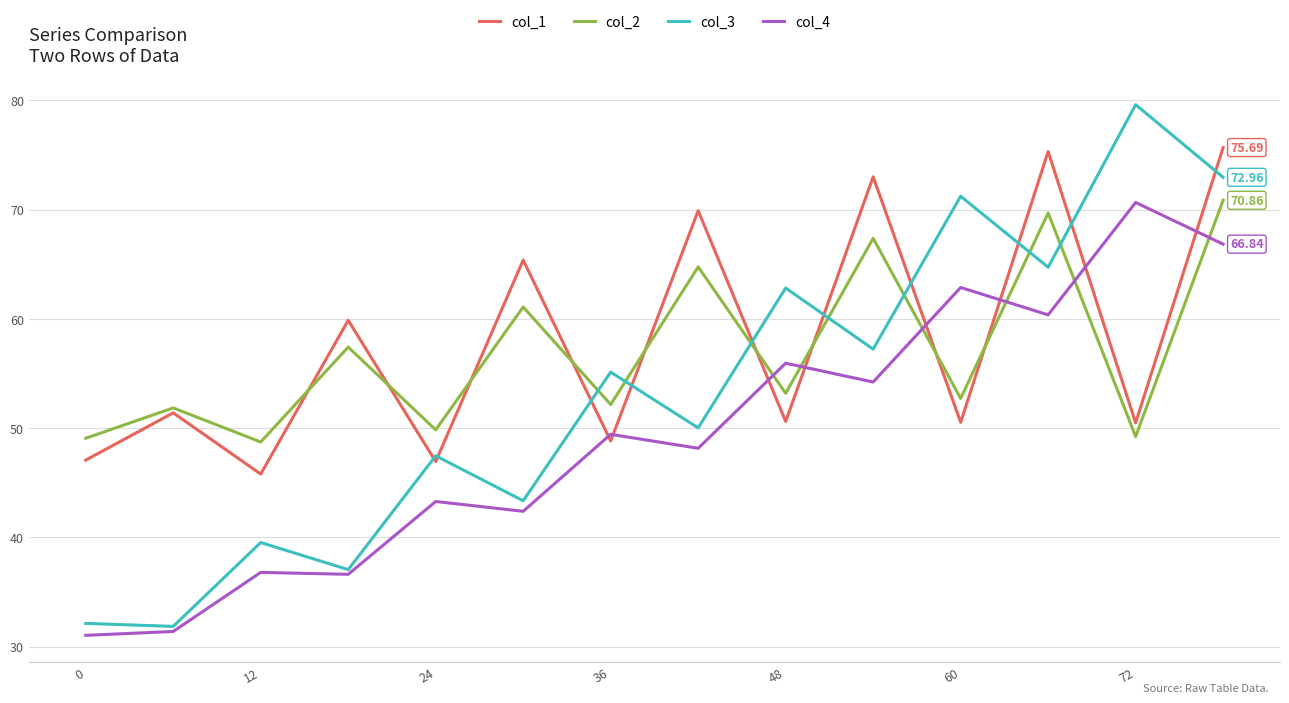

True or false: col_1 and col_4 intersect in this chart.

True